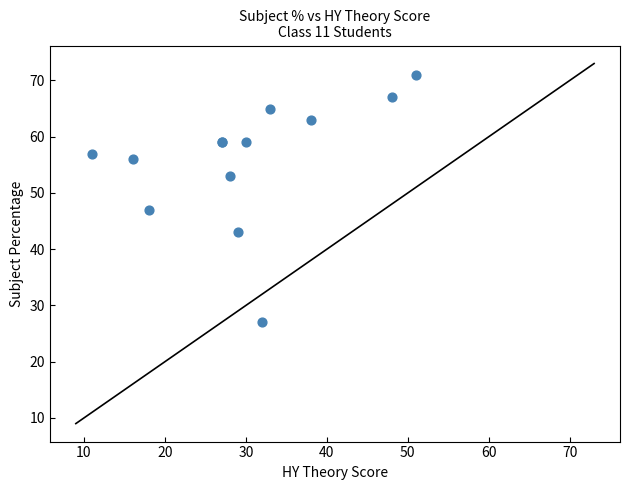

What Y value in the scatter plot is closest to 49?

47